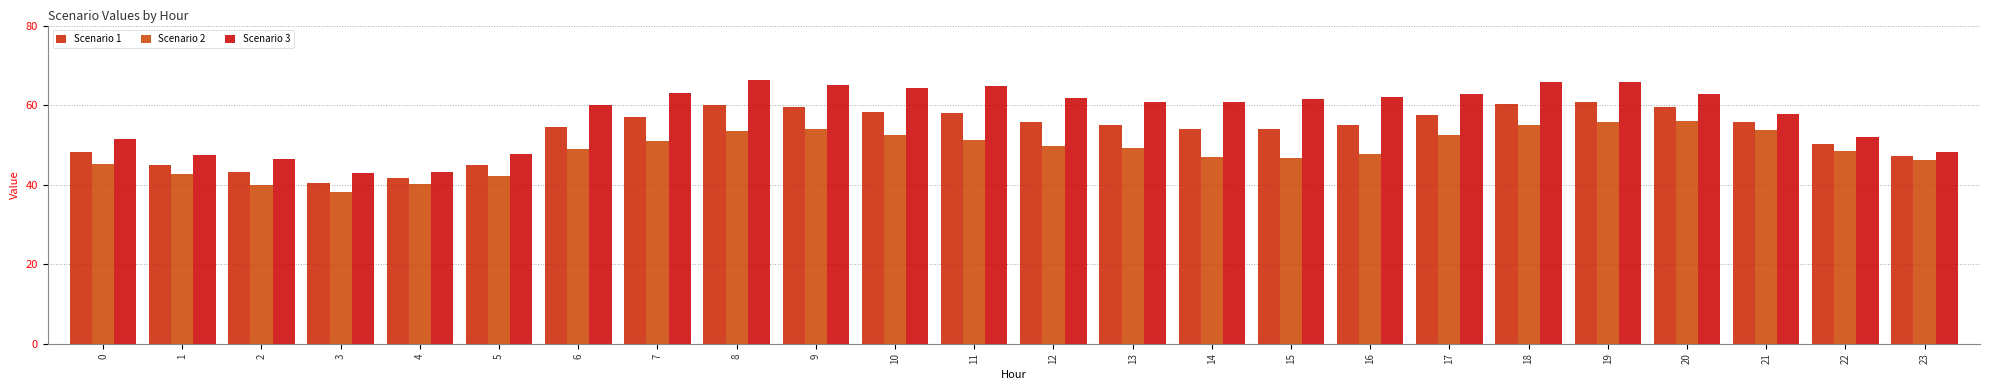

What is the total value across all series at 16?

164.6